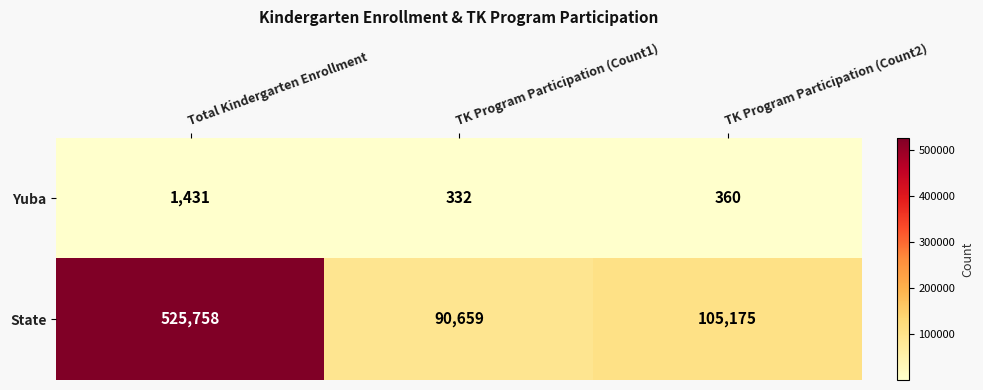

Rank the series at Total Kindergarten Enrollment from highest to lowest value.

State, Yuba